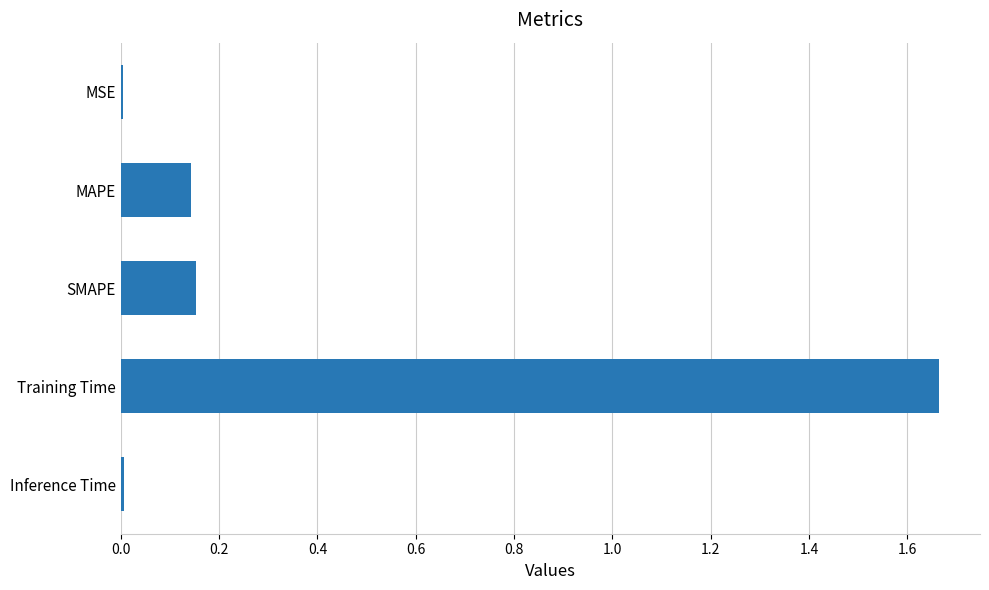

At which category does the chart reach its peak across all series?

Training Time